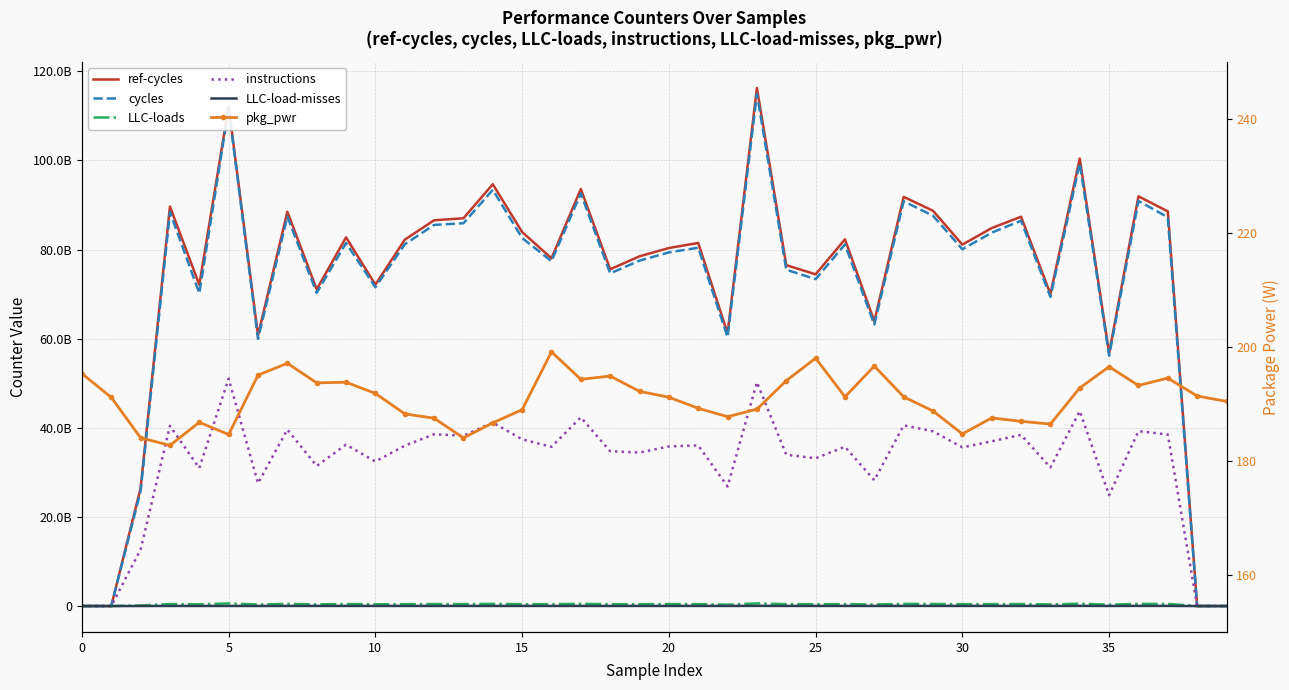

True or false: pkg_pwr and LLC-load-misses cross at least once.

False